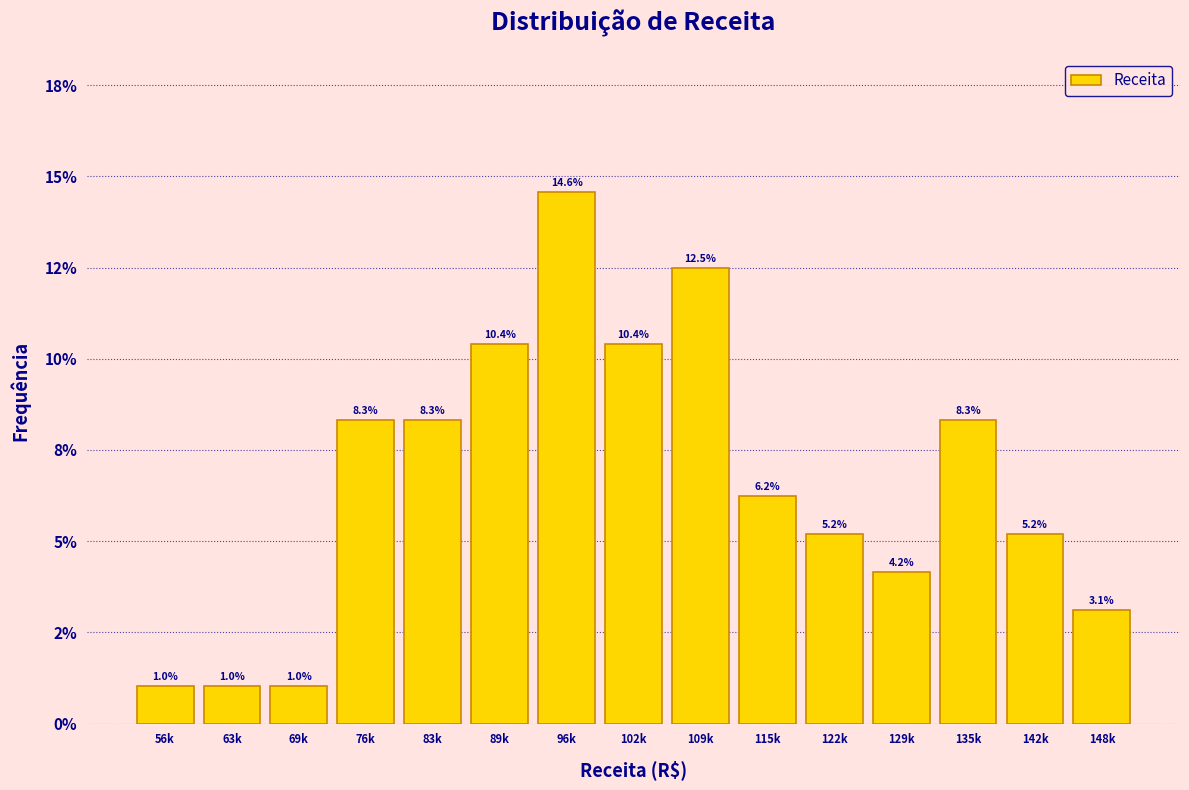

Are the bars horizontal?

No